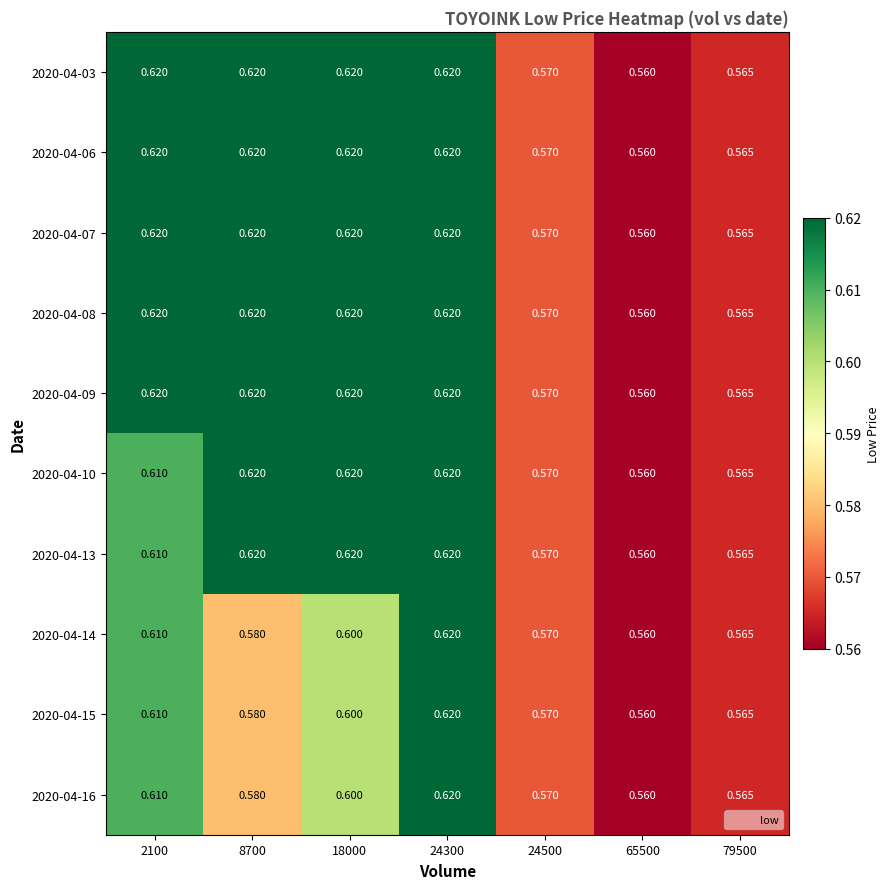

Is the value of 2020-04-16 at 8700 greater than the value of 2020-04-06 at 2100?

No